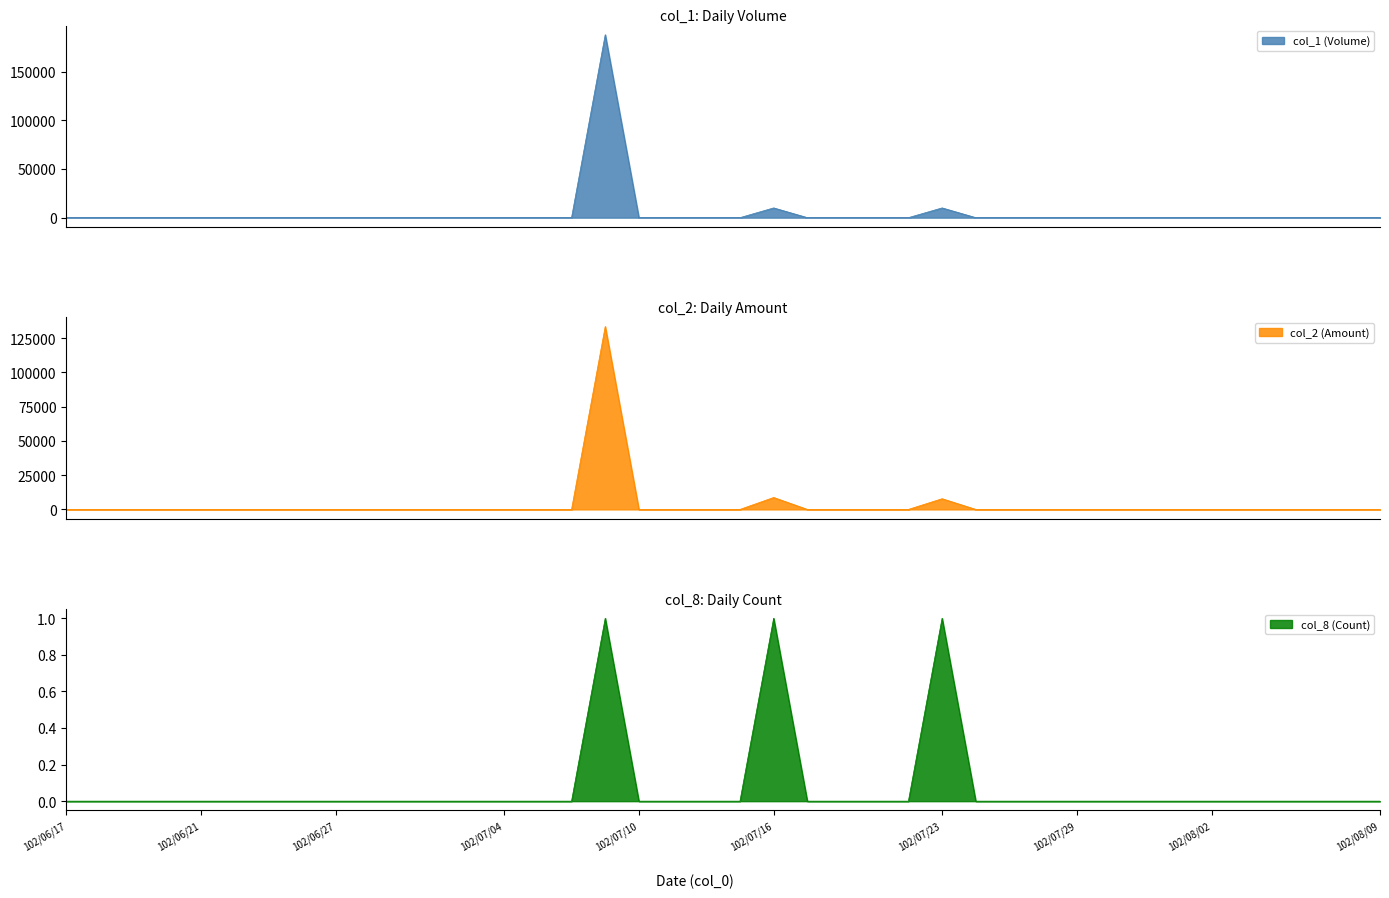

What is the label of the 12th point from the right?

102/07/25